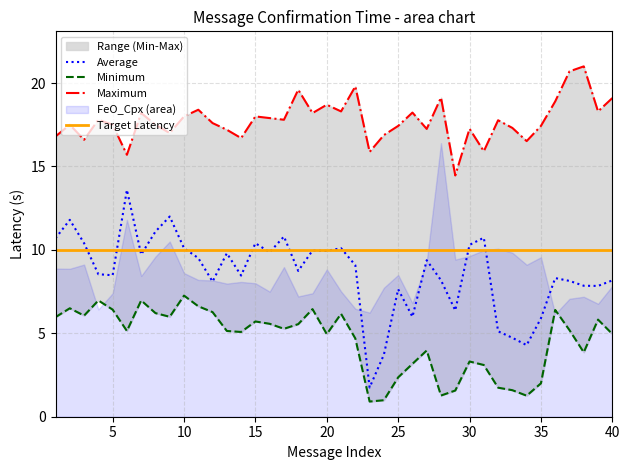

The Target Latency series shows 4.7 at 10. True or false?

False